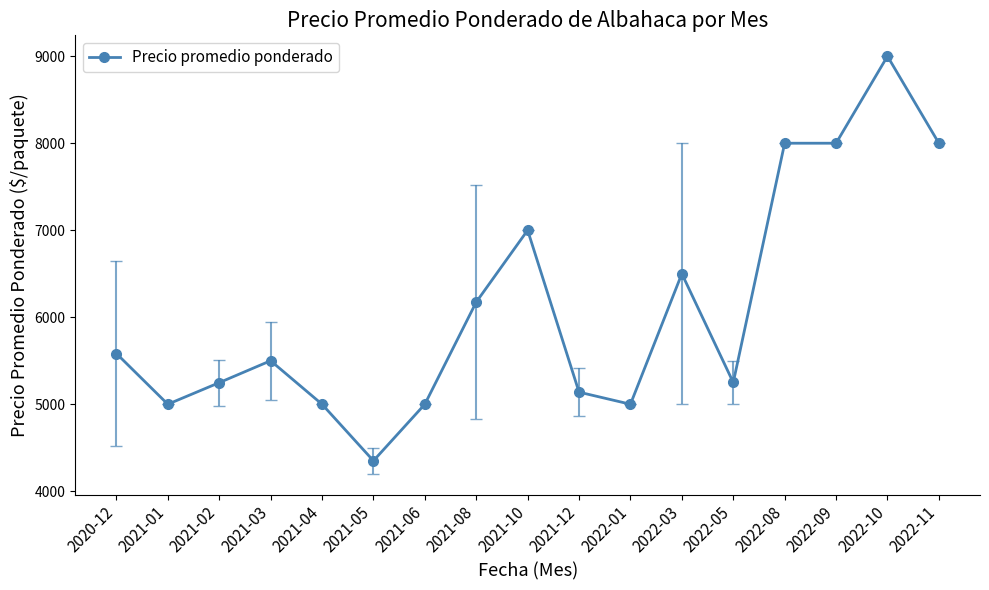

Which label corresponds to the smallest value in the chart?

2021-05